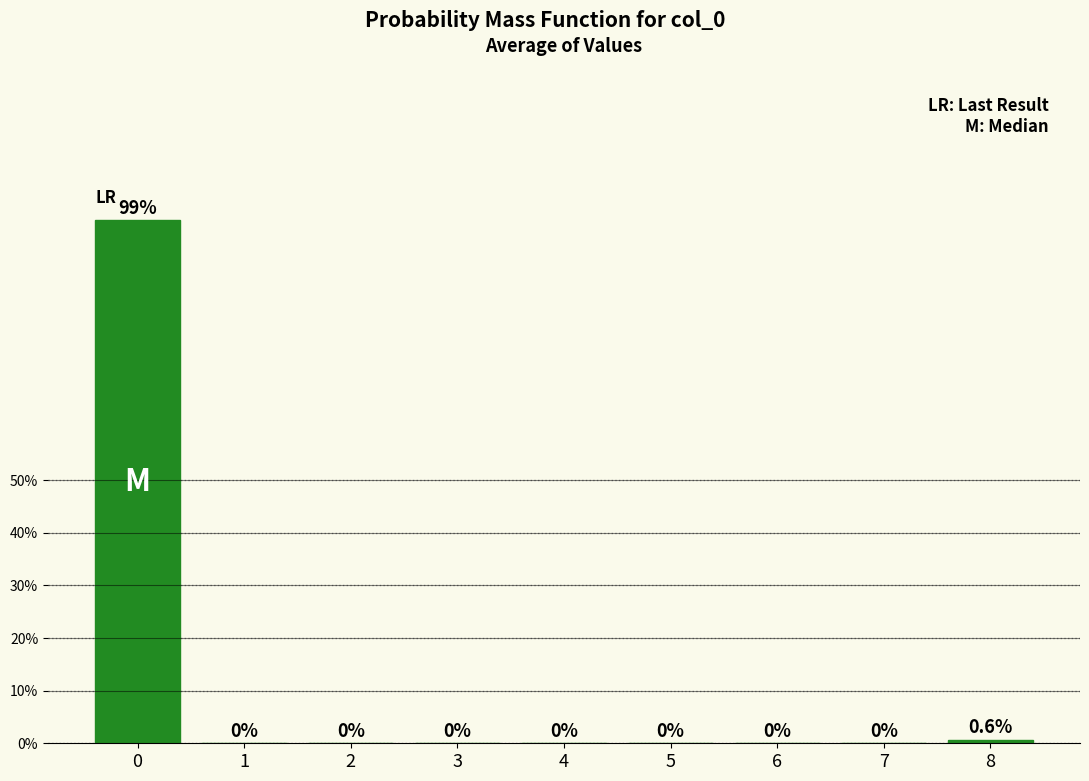

Reading right to left, extract all data points from this chart.

8=0.6	7=0.0	6=0.0	5=0.0	4=0.0	3=0.0	2=0.0	1=0.0	0=99.4